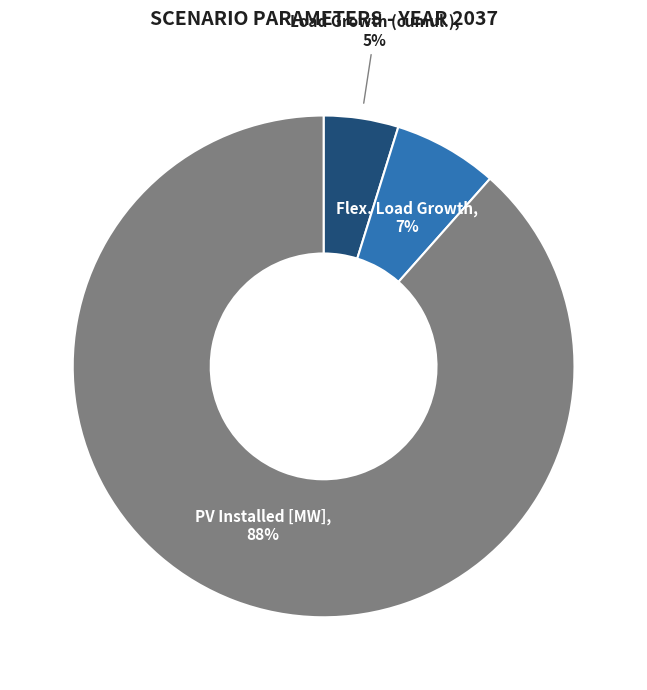

How many segments does this pie chart have?

3